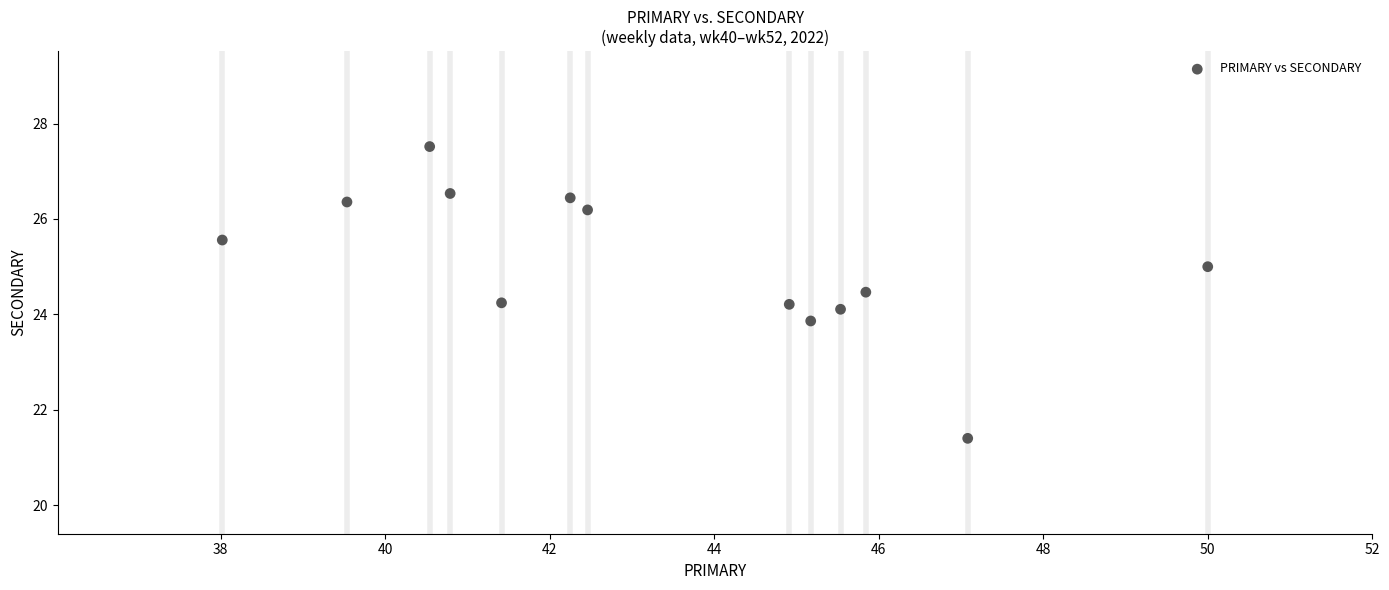

What is the range of Y values (max minus min)?

6.1